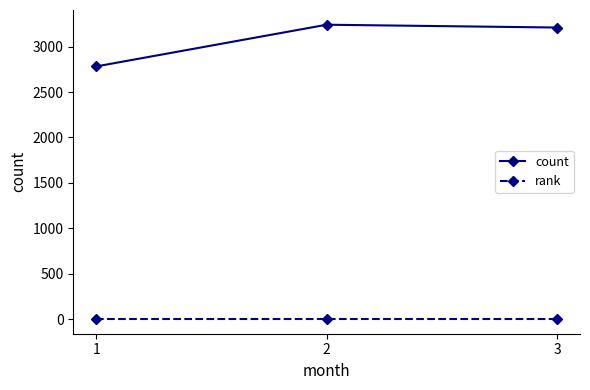

The count series shows 4509 at 3. True or false?

False